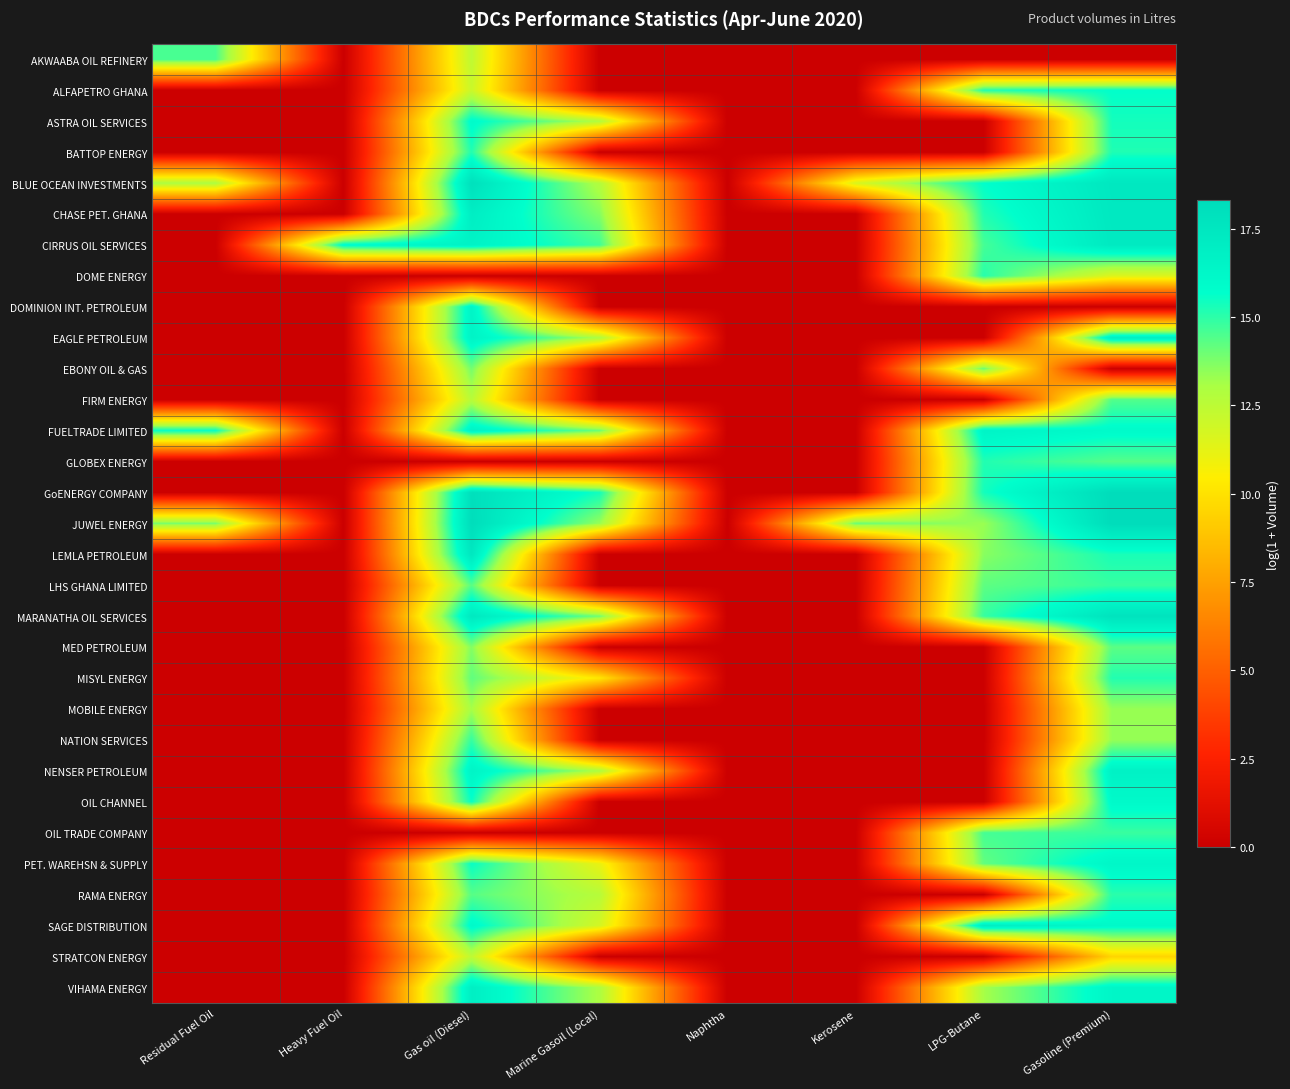

Rank the series by their maximum value, from lowest to highest.

STRATCON ENERGY, MOBILE ENERGY, EBONY OIL & GAS, MED PETROLEUM, FIRM ENERGY, AKWAABA OIL REFINERY, OIL TRADE COMPANY, LHS GHANA LIMITED, NATION SERVICES, RAMA ENERGY, DOME ENERGY, MISYL ENERGY, GLOBEX ENERGY, BATTOP ENERGY, ALFAPETRO GHANA, ASTRA OIL SERVICES, OIL CHANNEL, PET. WAREHSN & SUPPLY, DOMINION INT. PETROLEUM, FUELTRADE LIMITED, NENSER PETROLEUM, VIHAMA ENERGY, EAGLE PETROLEUM, SAGE DISTRIBUTION, CIRRUS OIL SERVICES, CHASE PET. GHANA, LEMLA PETROLEUM, MARANATHA OIL SERVICES, BLUE OCEAN INVESTMENTS, GoENERGY COMPANY, JUWEL ENERGY